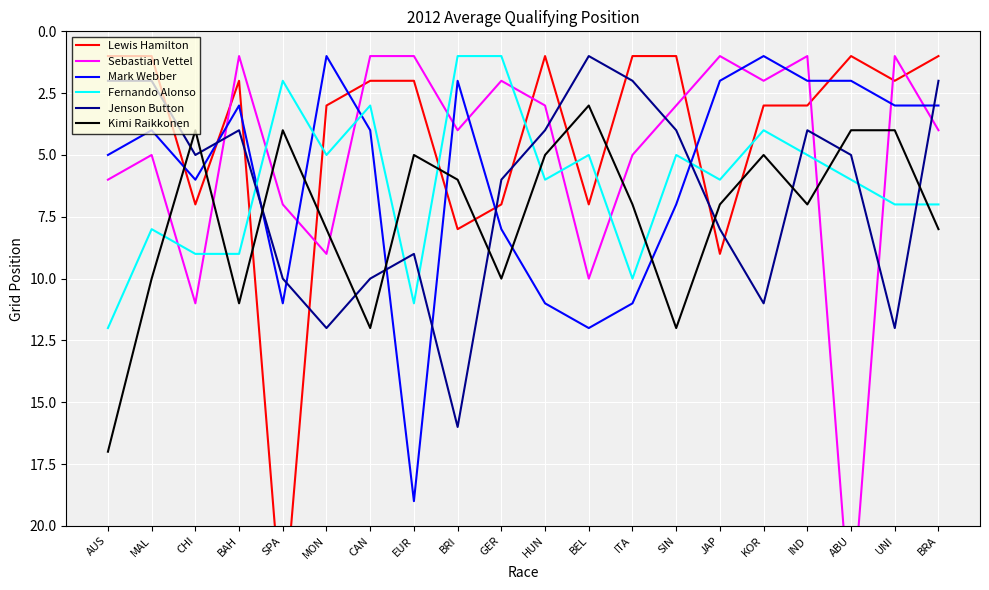

What is the value of the Jenson Button point at the 6th from the left?

12